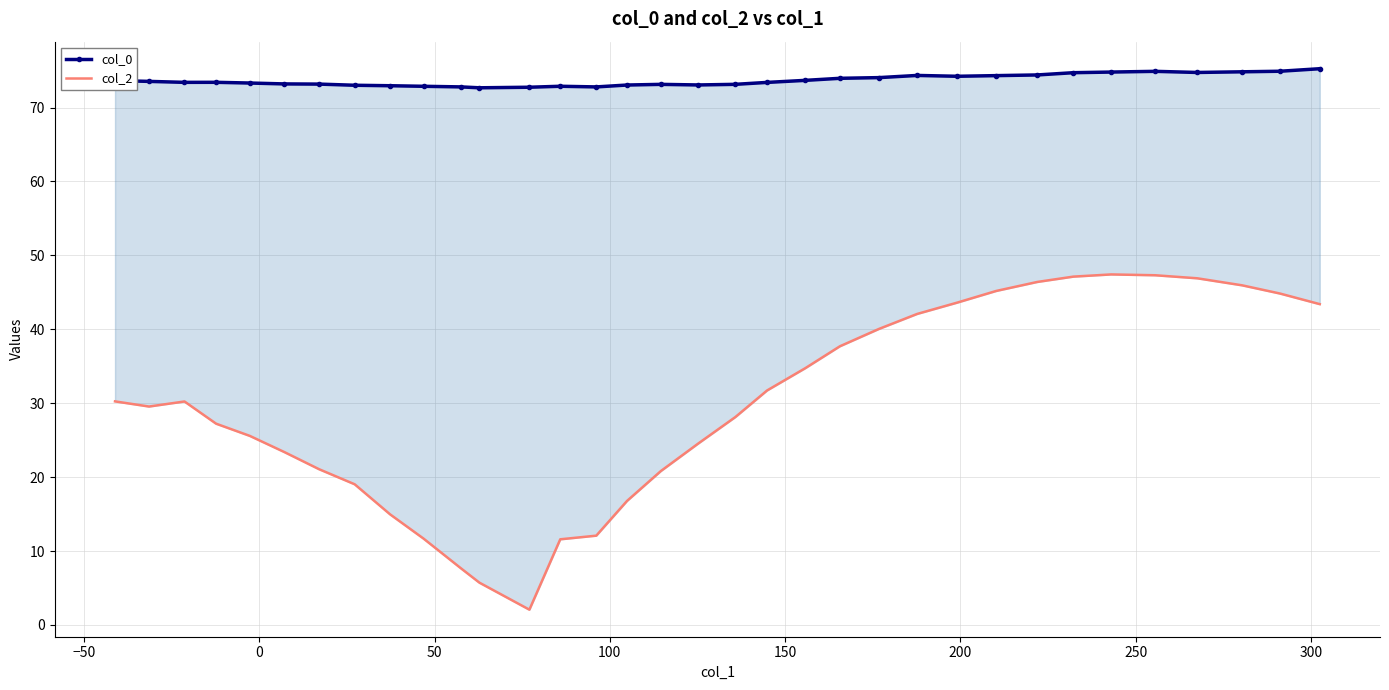

How many data points in col_0 are above 73?

27